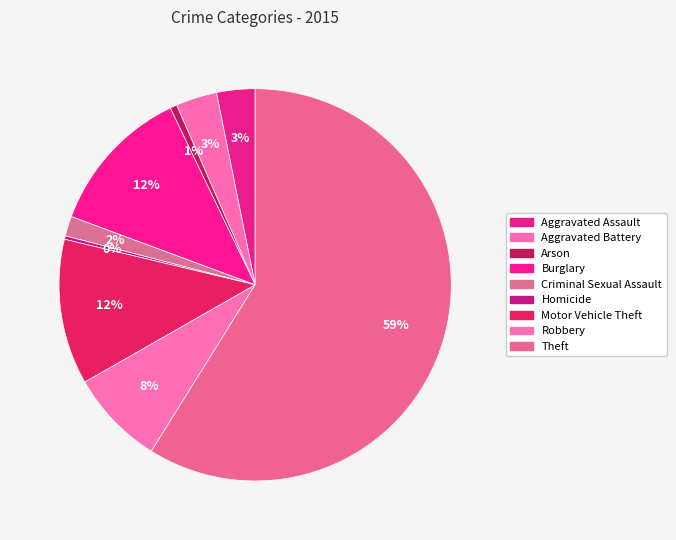

Count the number of slices in the pie.

9